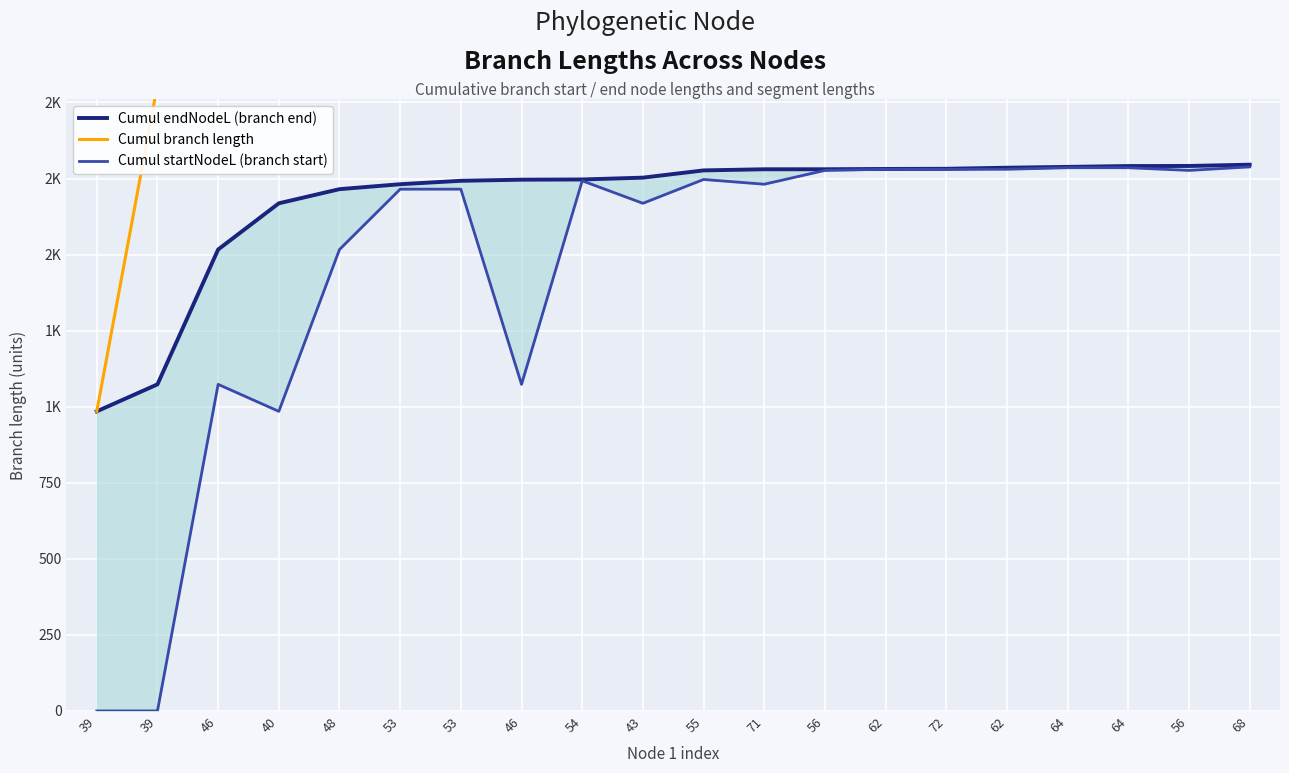

What is the difference between the maximum and minimum values in the Cumul branch length series?

3324.5